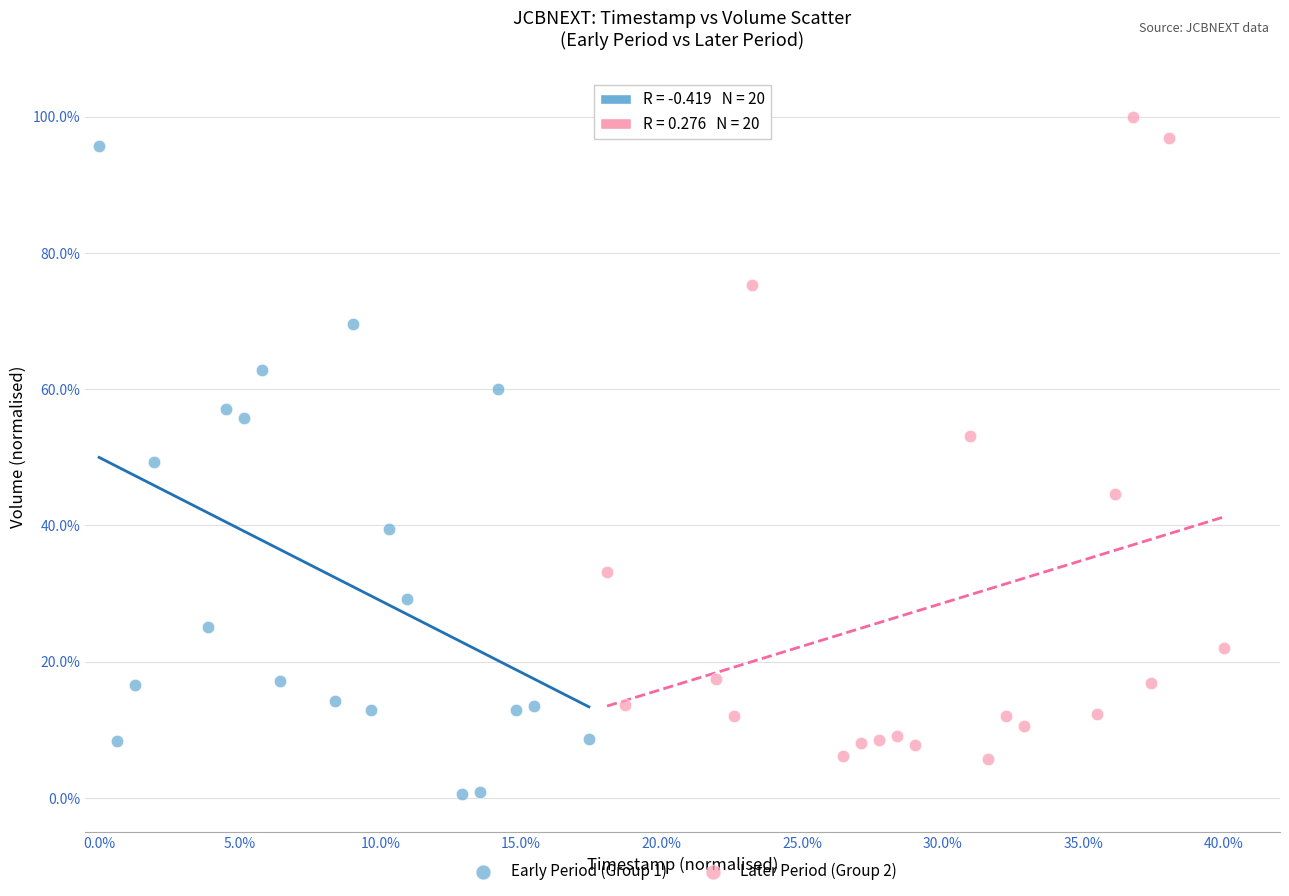

What are all the series names shown in the legend?

Early Period (Group 1), Later Period (Group 2)